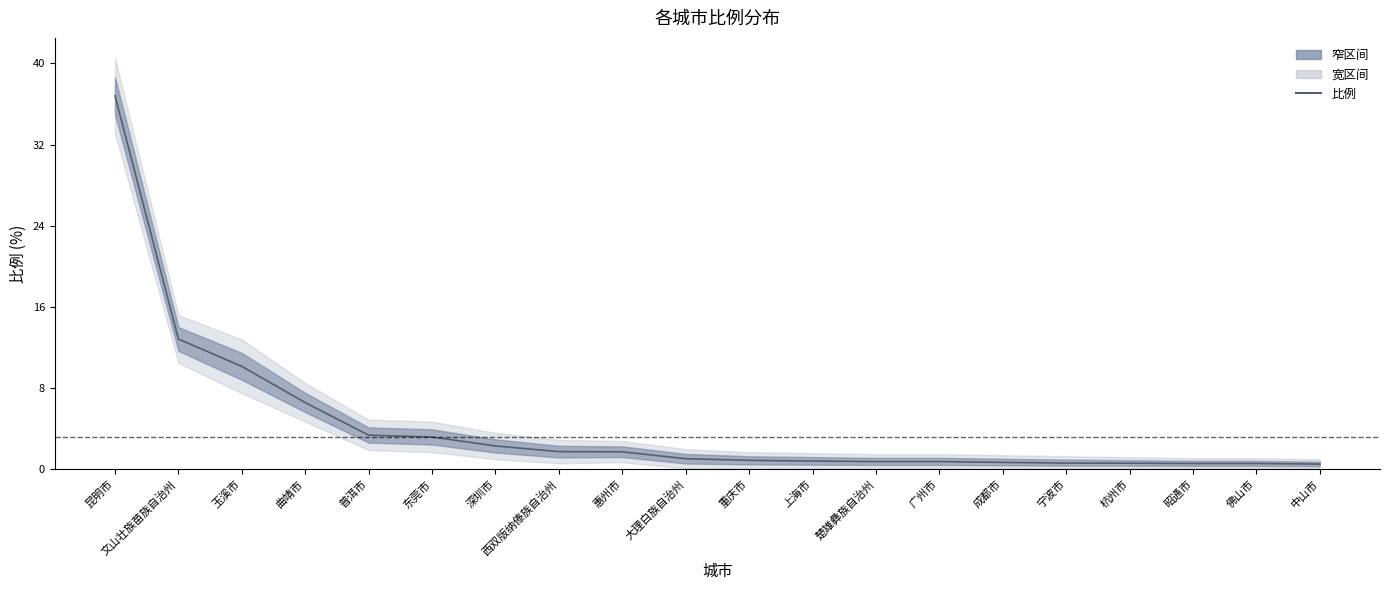

Reading left to right, extract all data points from this chart.

36.8	12.8	10.2	6.6	3.4	3.2	2.3	1.8	1.7	1.1	0.9	0.8	0.8	0.8	0.7	0.6	0.6	0.6	0.6	0.5